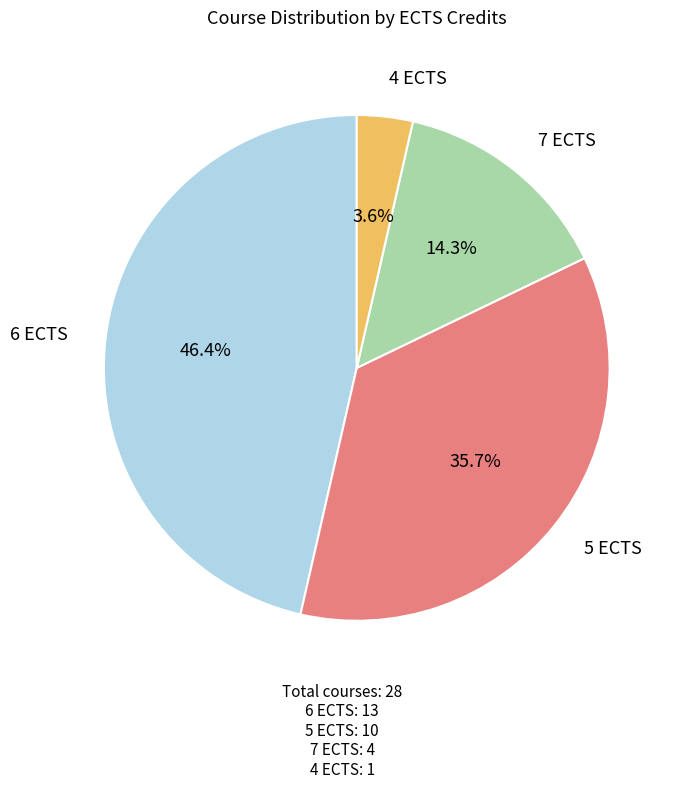

Does any single category account for the majority?

No